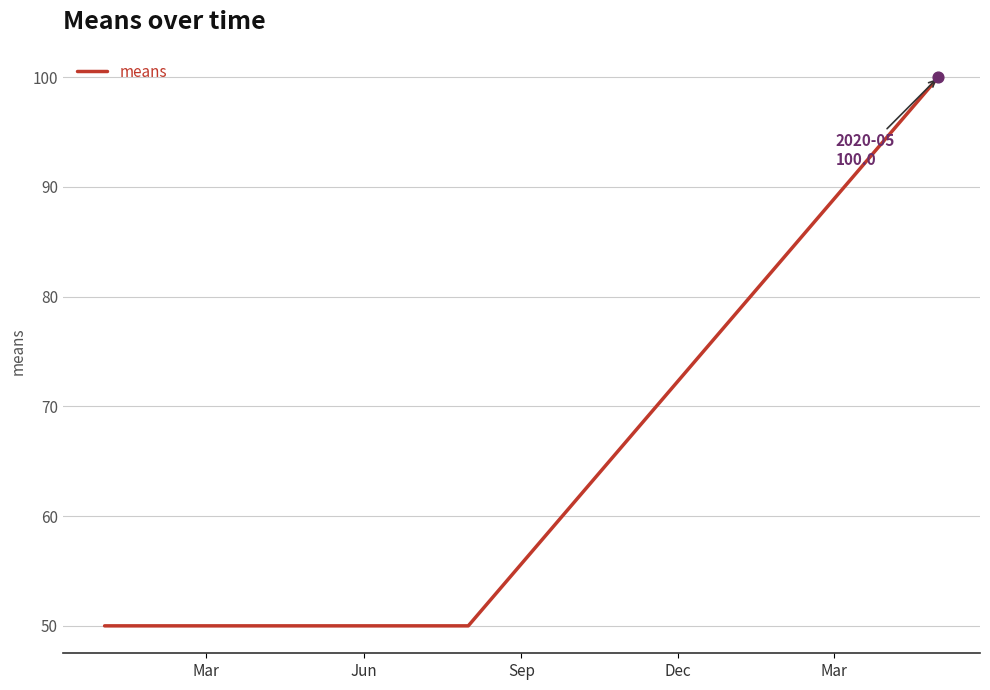

What is the smallest value displayed?

50